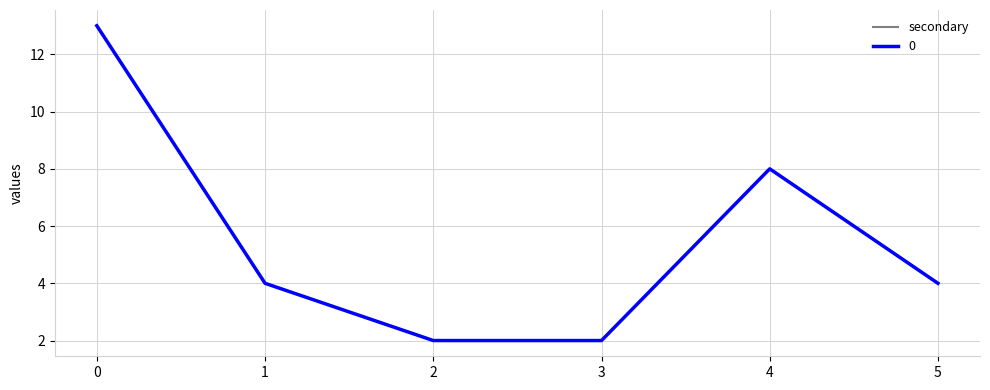

Reading left to right, transcribe all the data shown in this chart.

0=13	1=4	2=2	3=2	4=8	5=4